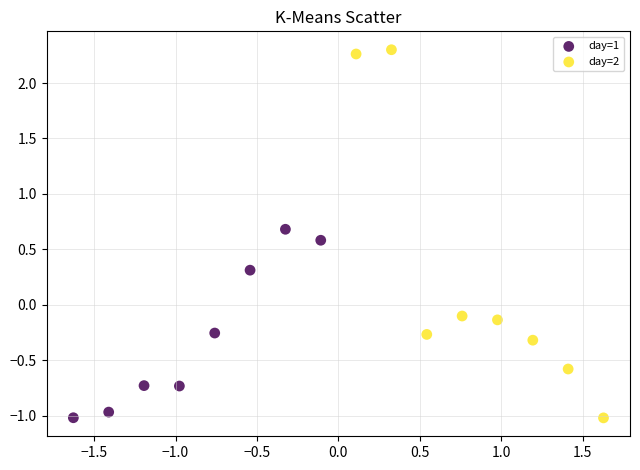

What are all the series names shown in the legend?

day=1, day=2